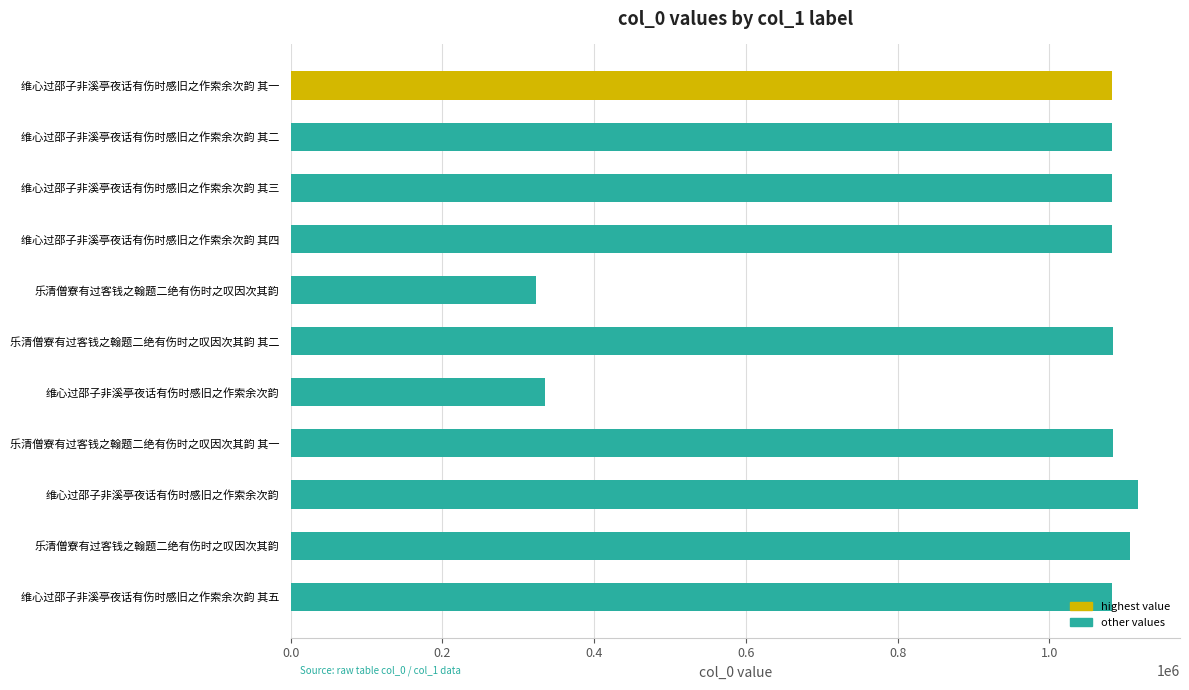

Count the number of categories in the chart.

11